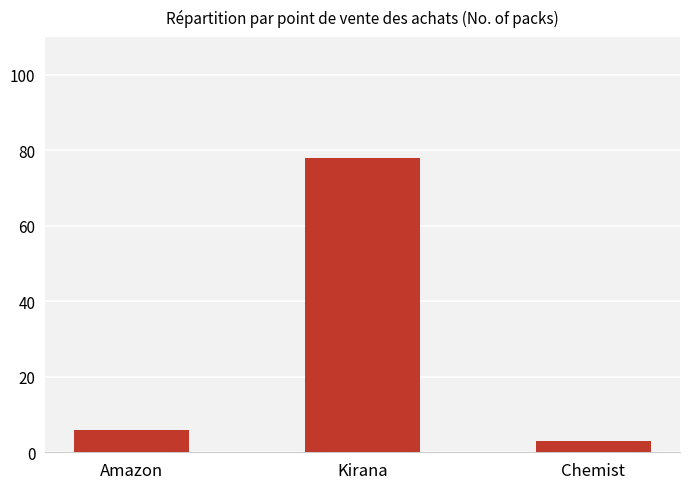

What is the minimum value shown in the chart?

3